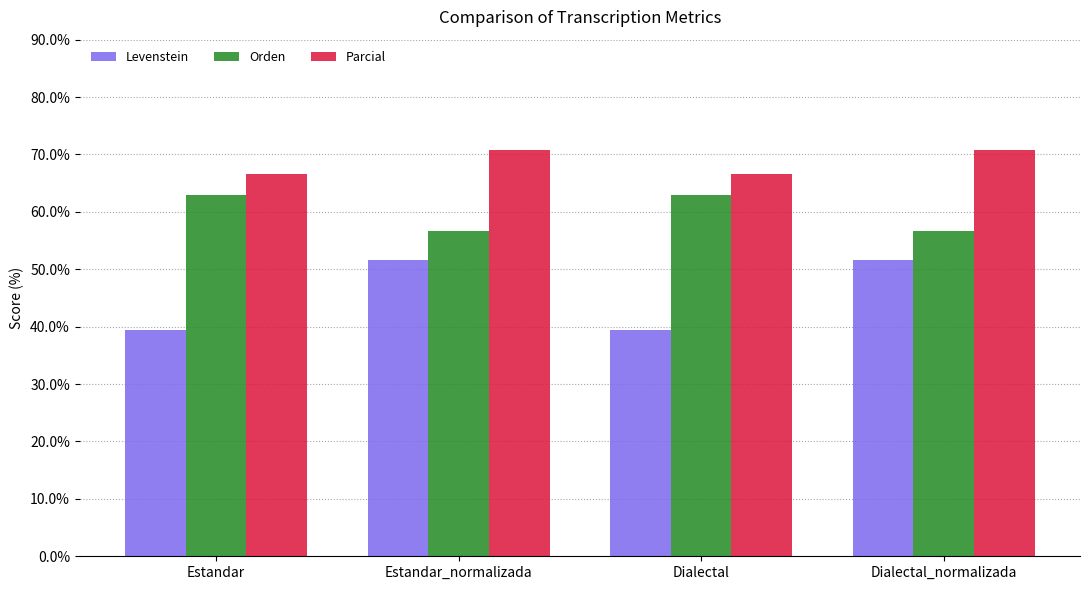

What is the total value across all series at Estandar_normalizada?

179.1